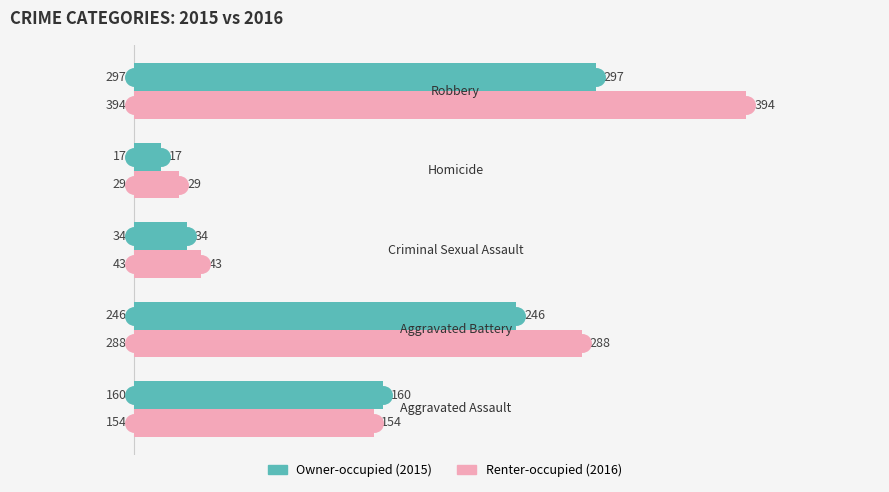

What is the greatest value displayed?

394